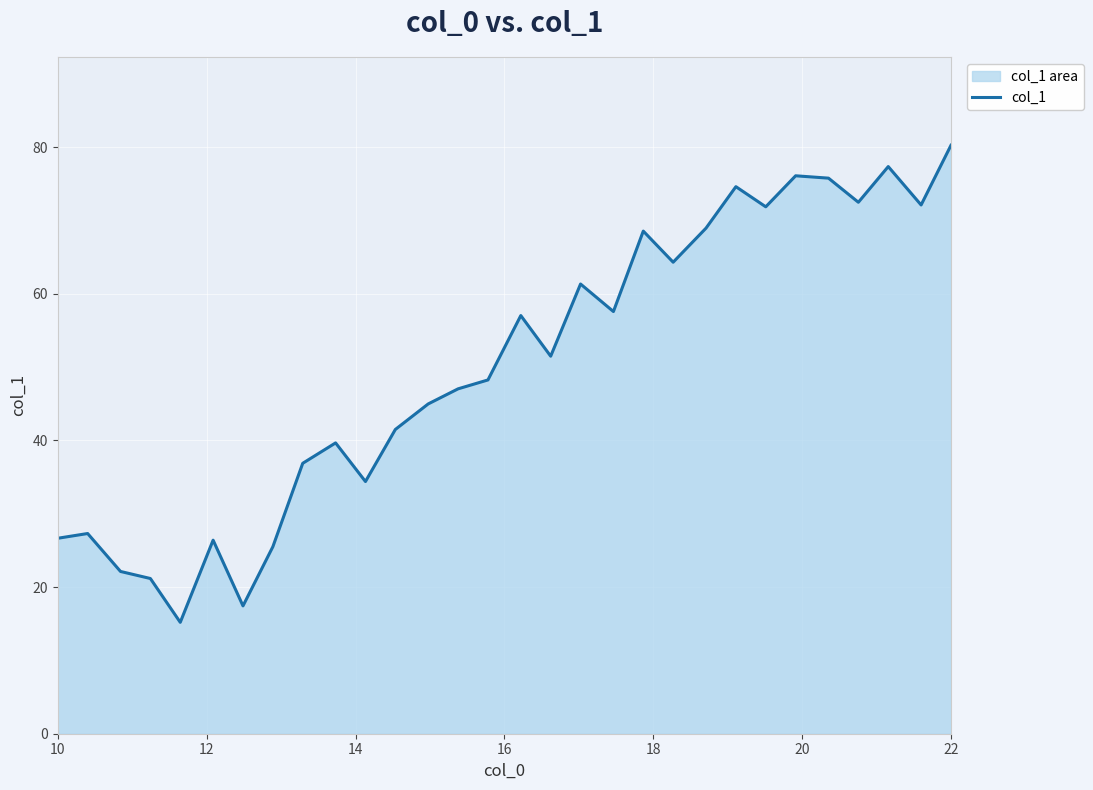

What is the difference between the maximum and minimum values?

65.1